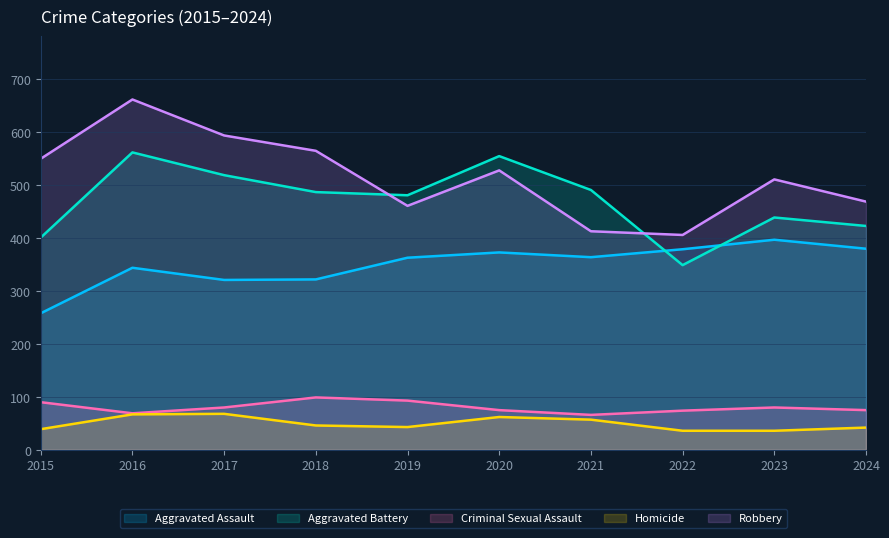

The Aggravated Assault series shows 379 at 2022. True or false?

True